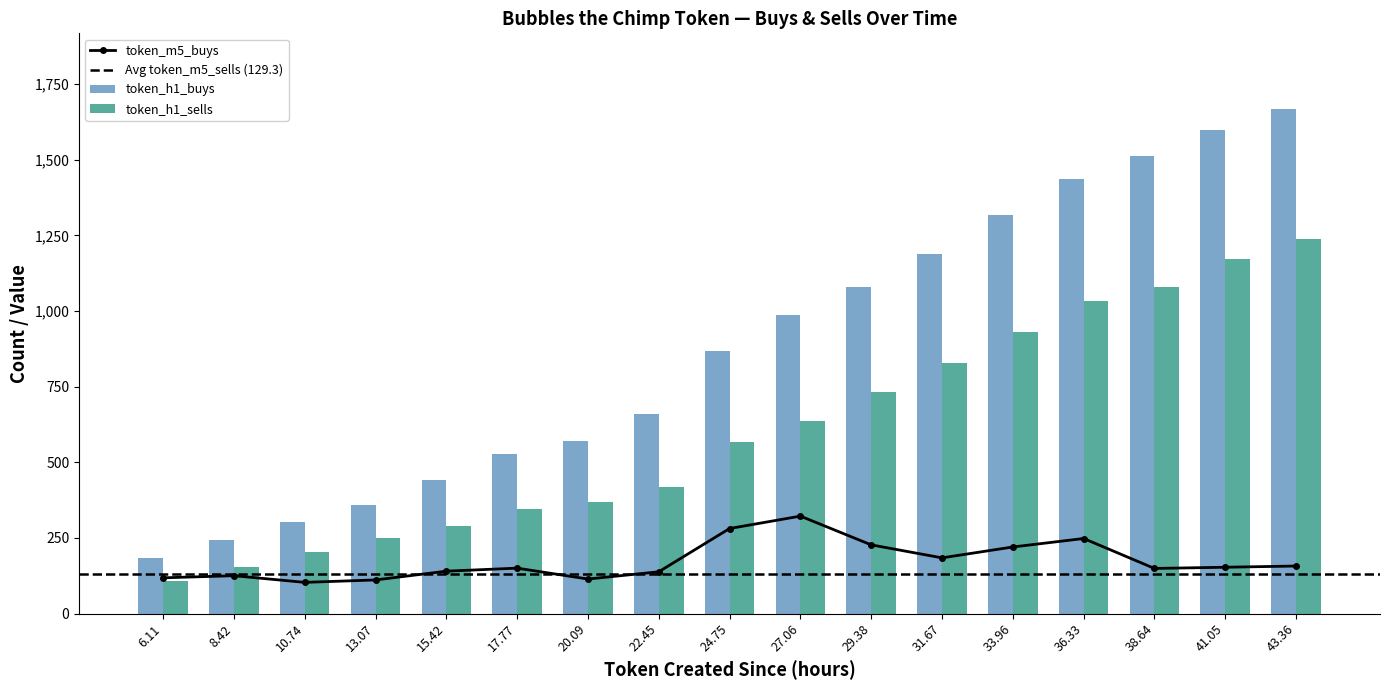

How many values in the token_h1_buys series exceed 867?

8